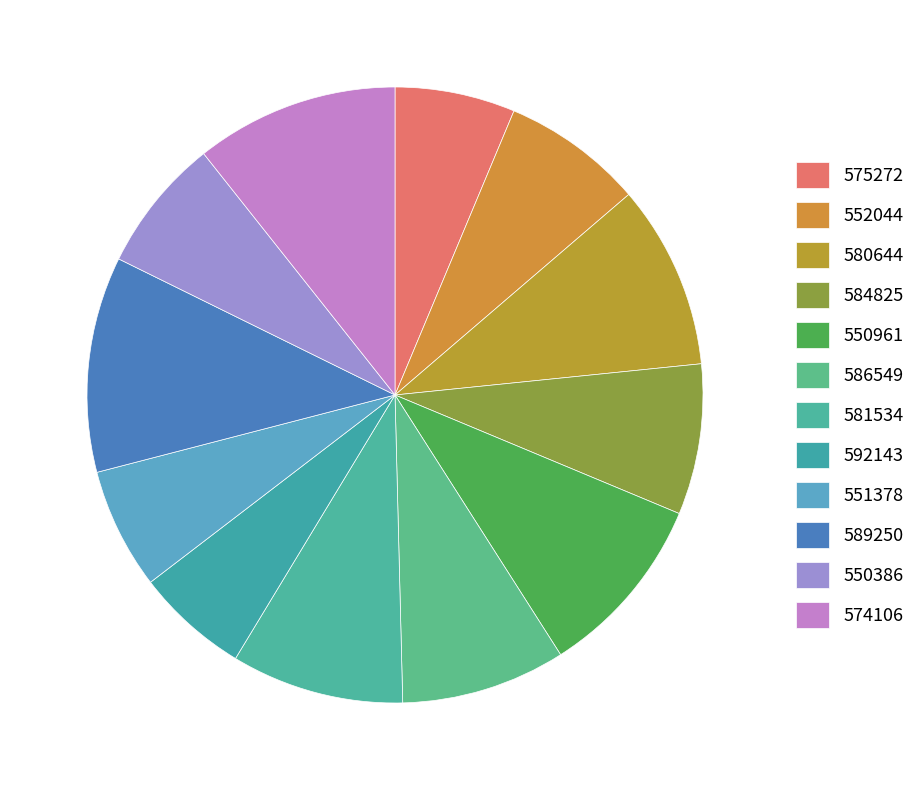

How many slices are in this pie chart?

12